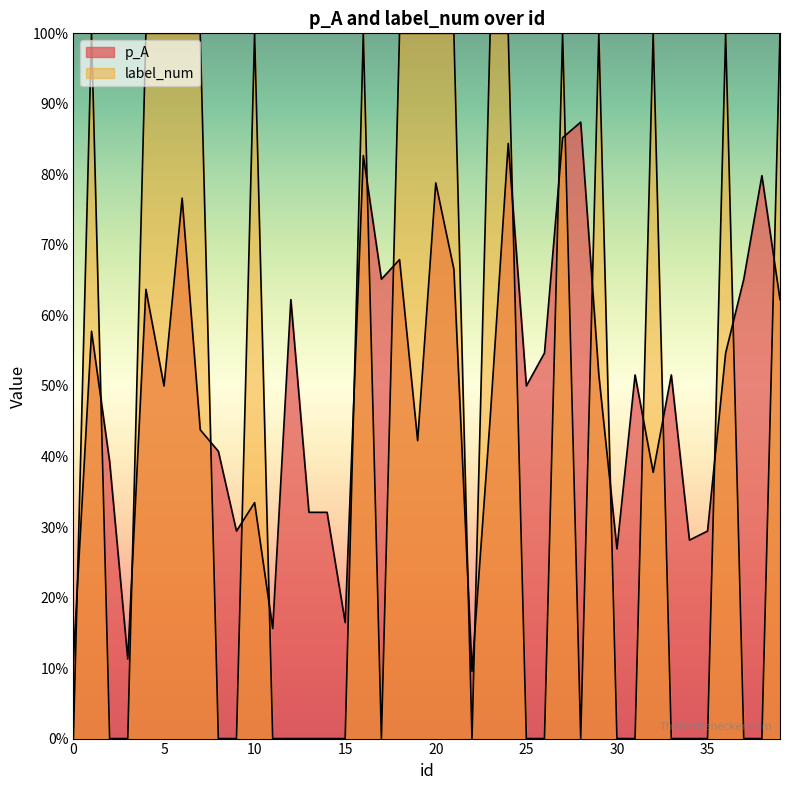

What is the total value across all series at 12?

0.6